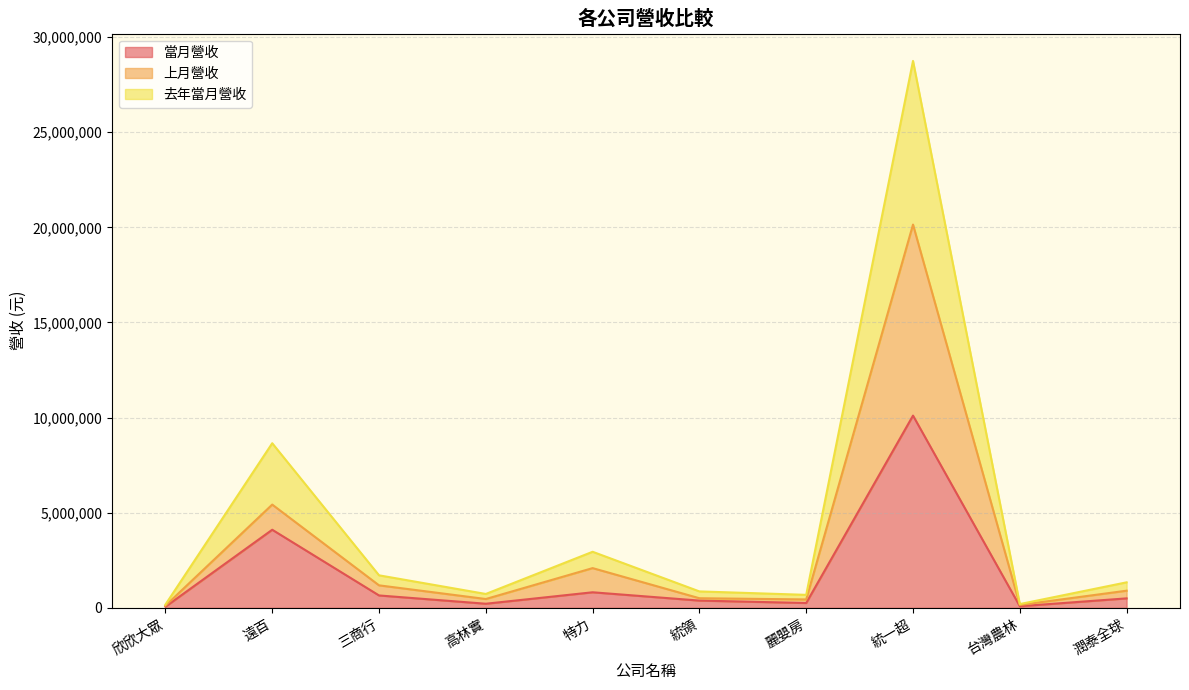

Does the chart have visible grid lines?

Yes